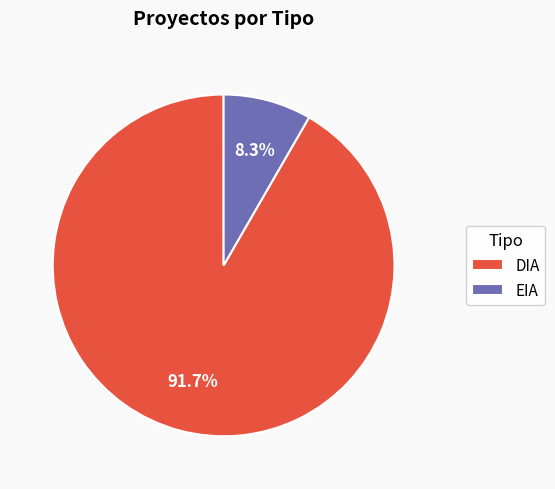

Is the sum of DIA and EIA greater than half?

Yes